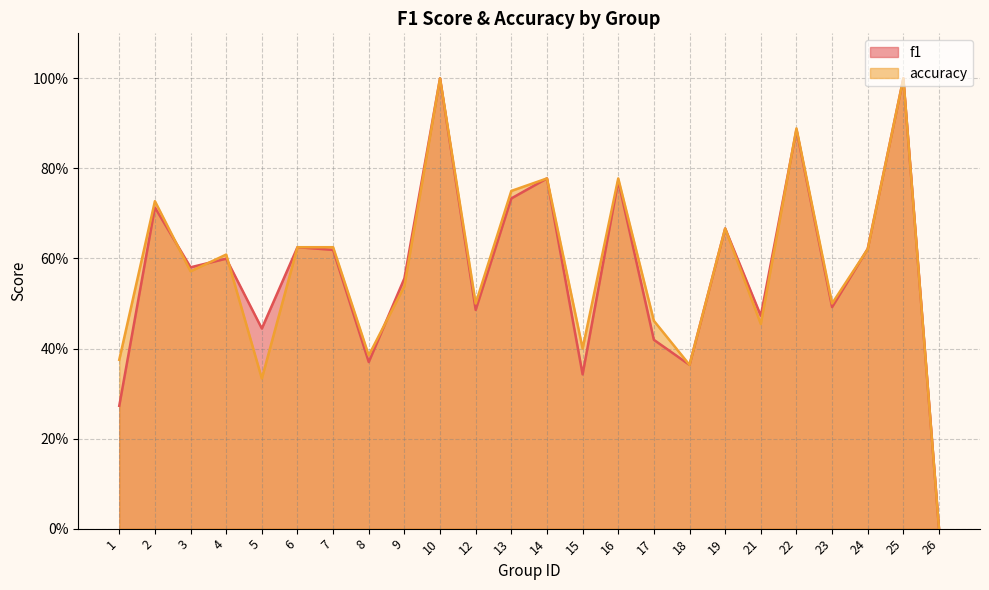

The f1 series shows 0.5 at 23. True or false?

True